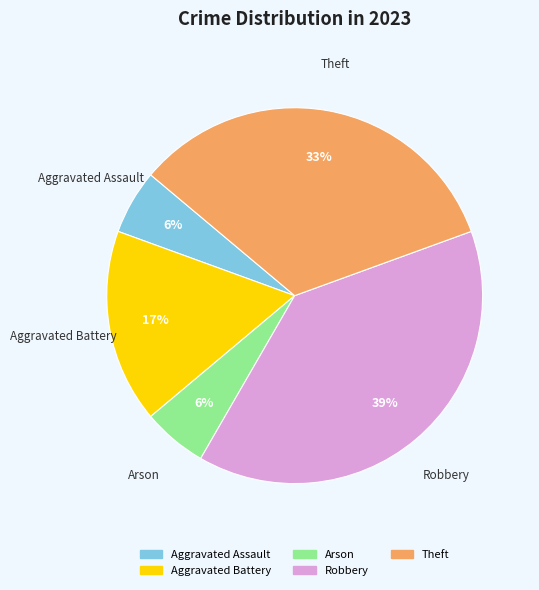

Is the sum of Aggravated Battery and Robbery greater than half?

Yes